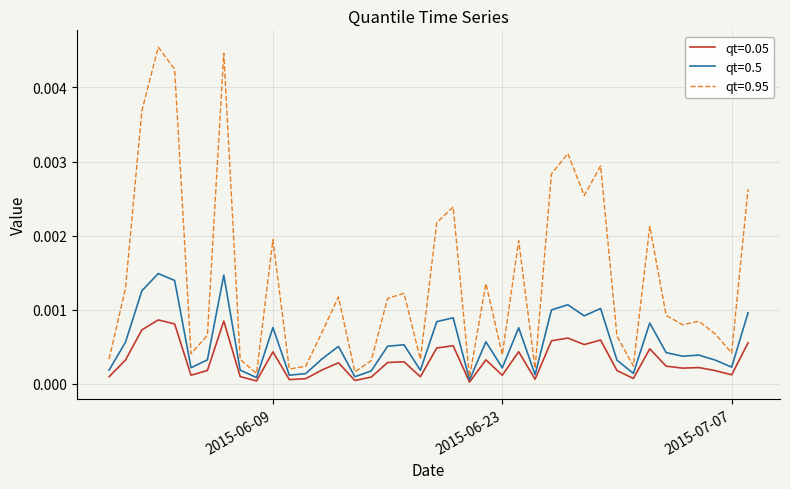

How many categories are shown in the chart?

40